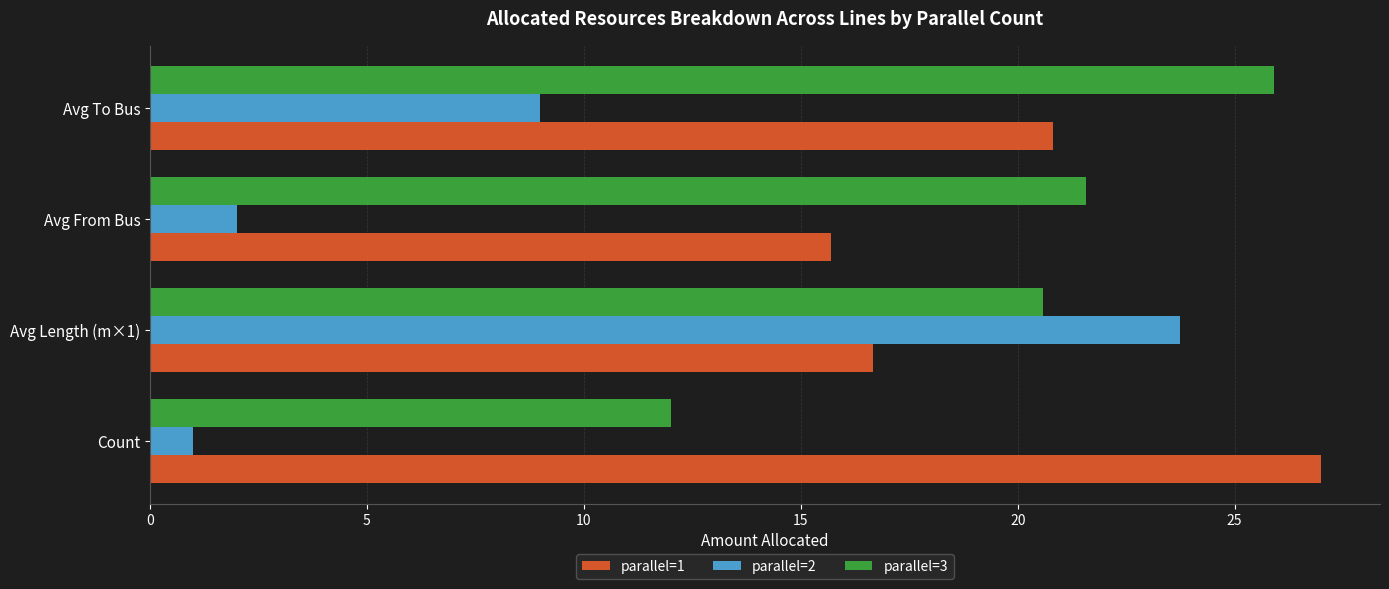

What is the difference between the second highest and minimum values in the parallel=3 series?

9.6